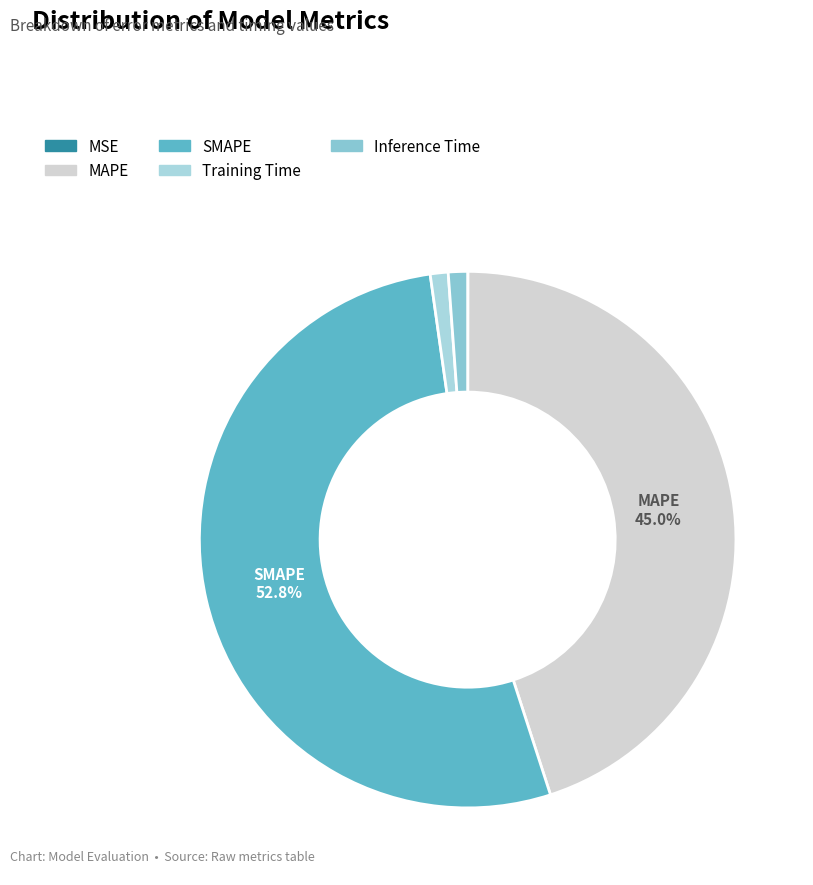

How much of the chart is everything except MAPE?

55.0%